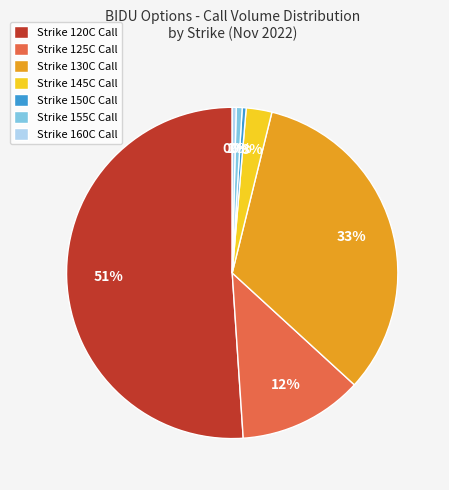

Is the sum of Strike 130C Call and Strike 120C Call greater than half?

Yes